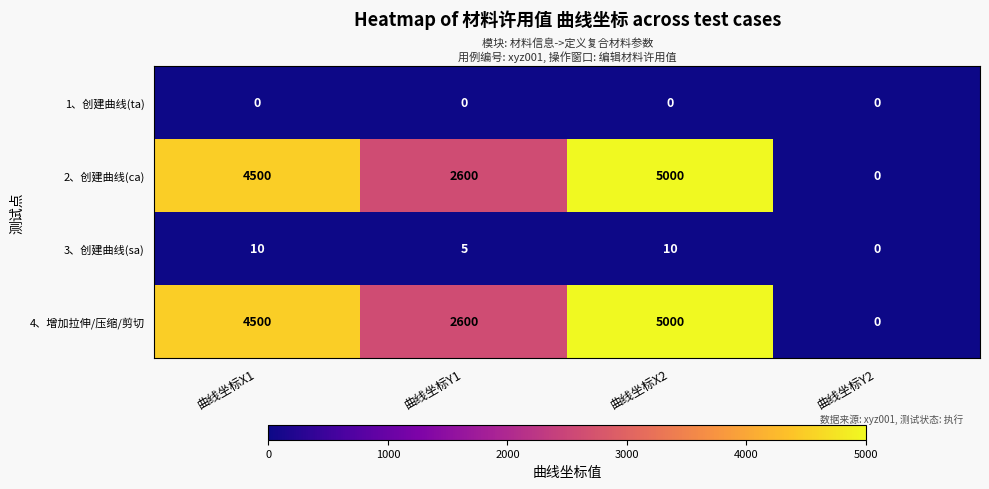

At how many categories does at least one series exceed 2344?

3